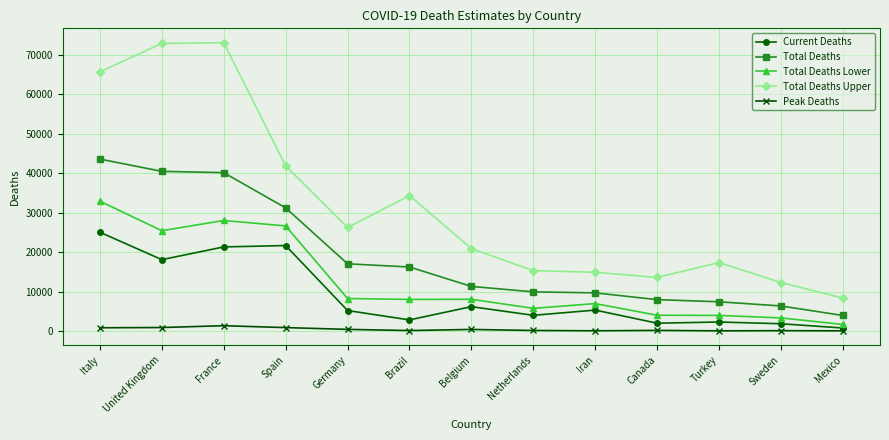

At Italy, list the series in order from smallest to largest.

Peak Deaths, Current Deaths, Total Deaths Lower, Total Deaths, Total Deaths Upper